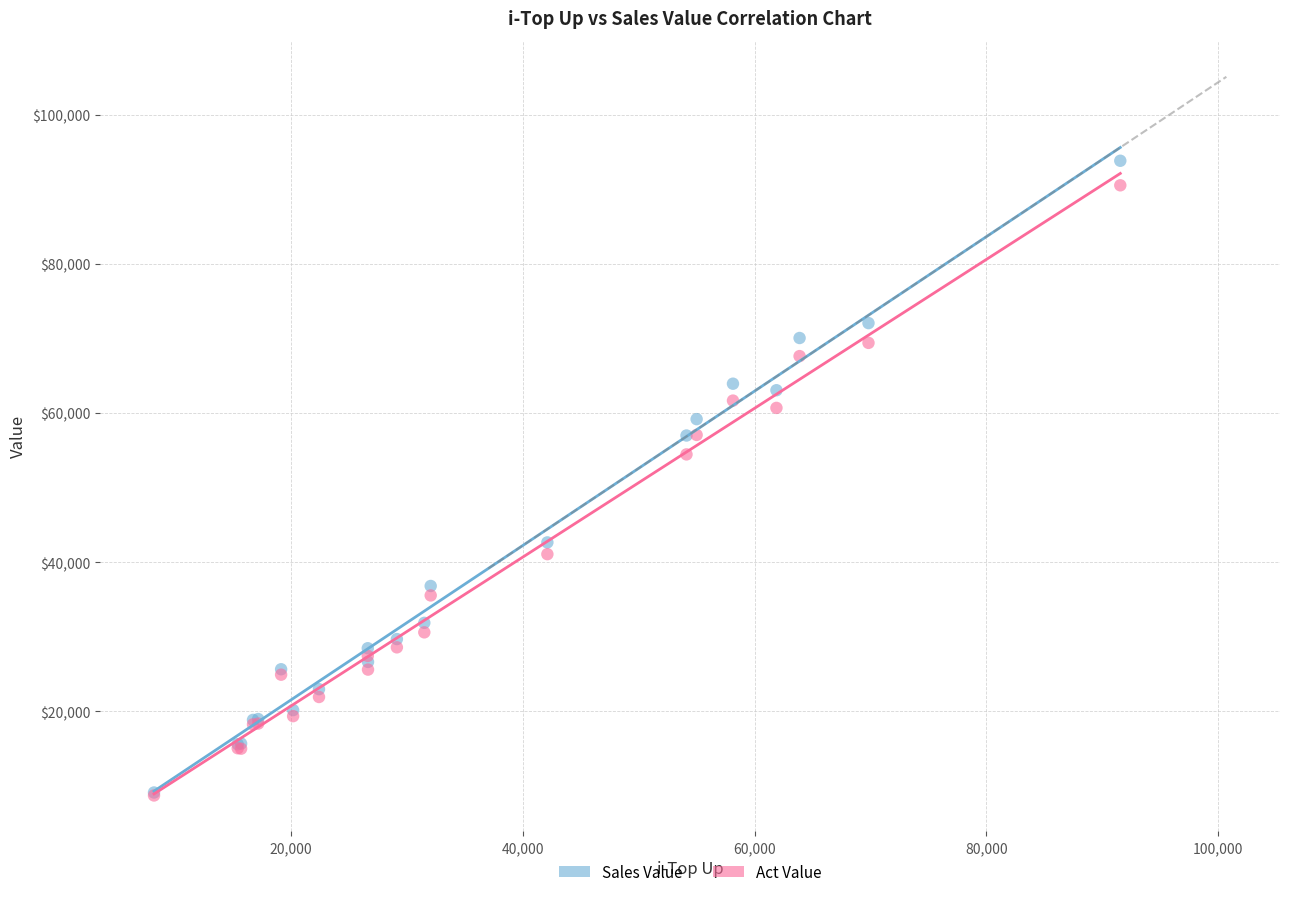

In the Sales Value series, what Y value is closest to 51490?

57005.0